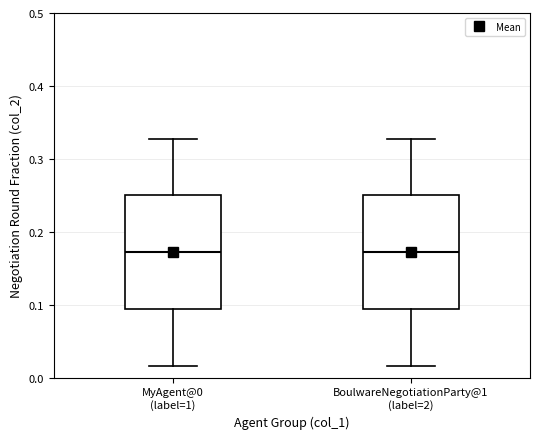

Reading left to right, transcribe this box plot: for each box, give where its median line is, the range the box spans, and where its two whiskers end, as read against the y-axis. The values are not printed on the chart, so give them approximately, as read against the axis.

MyAgent@0 (label=1): median 0.17, box 0.09 to 0.25, whiskers 0.02 to 0.33
BoulwareNegotiationParty@1 (label=2): median 0.17, box 0.09 to 0.25, whiskers 0.02 to 0.33